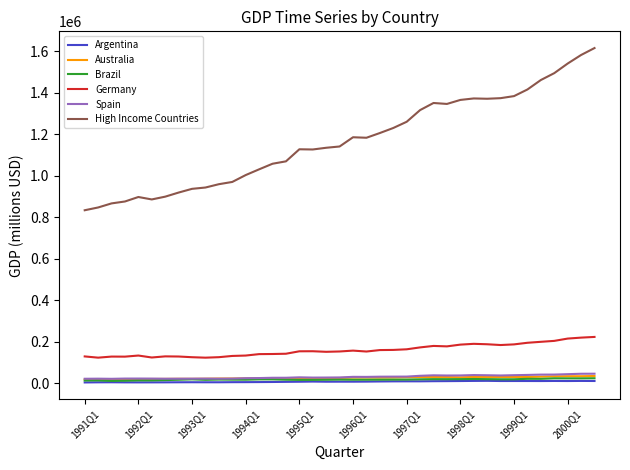

True or false: High Income Countries and Argentina intersect in this chart.

False